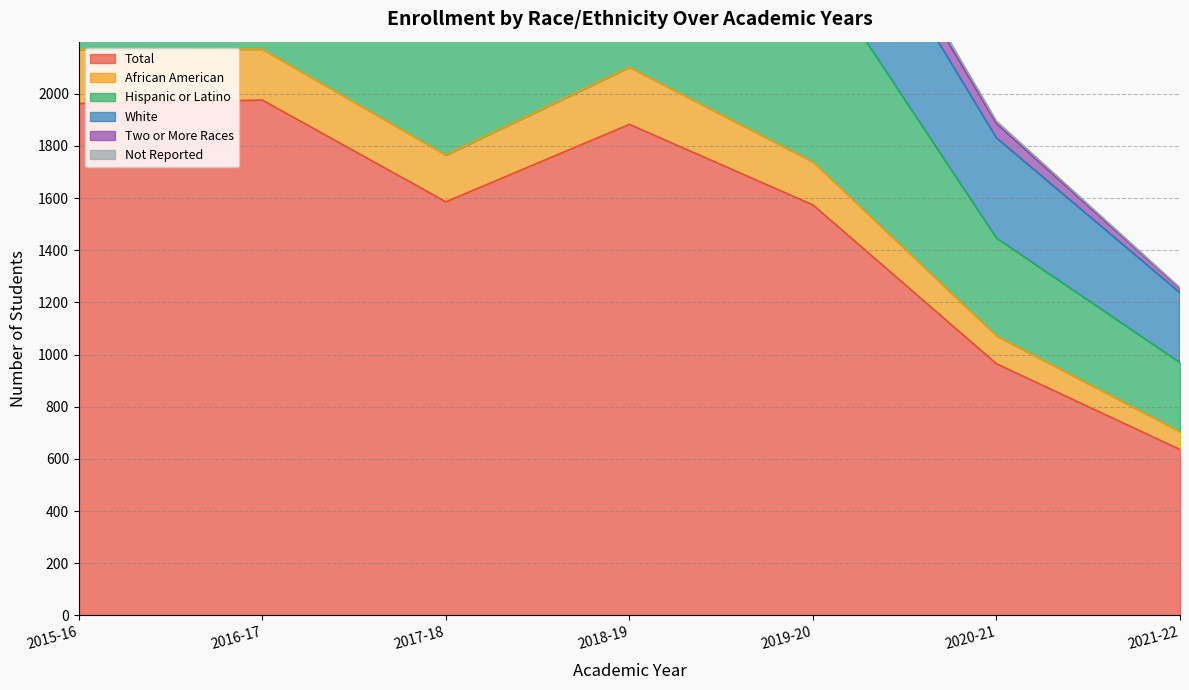

Which has a higher value, 2015-16 or 2016-17?

2016-17